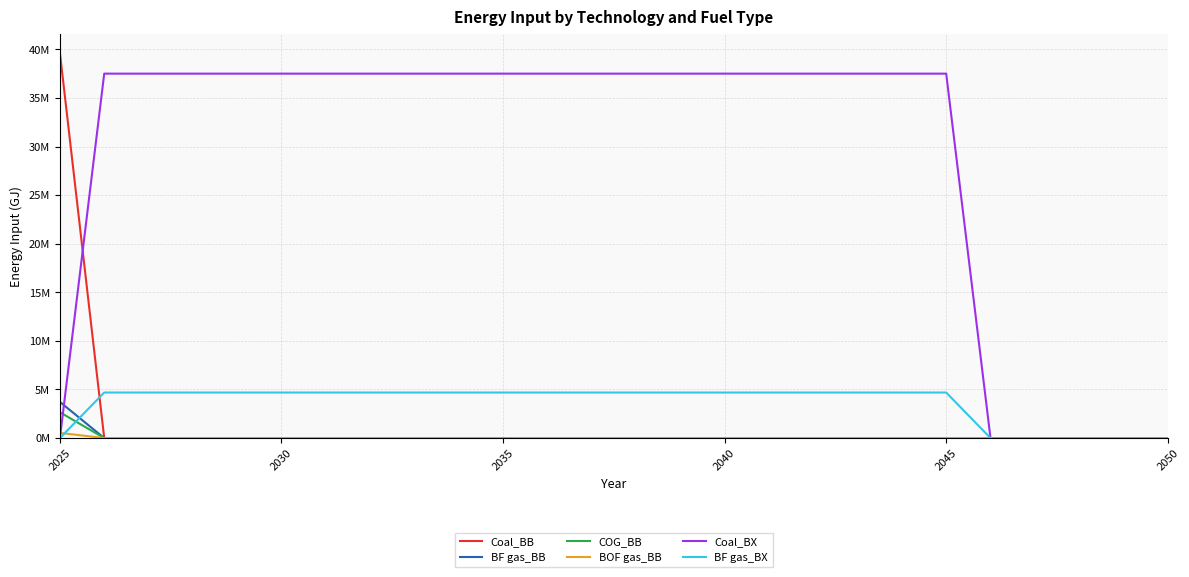

Does the chart display data point markers on the line(s)?

No